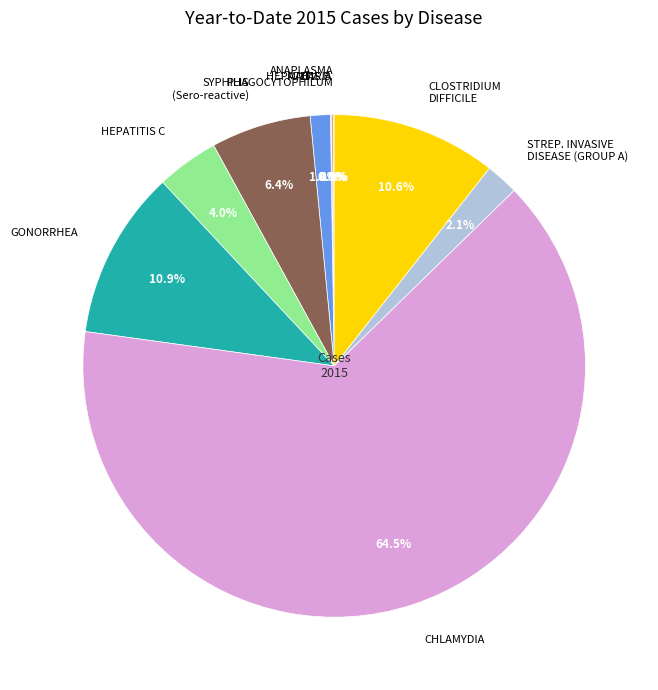

What is the total percentage of GONORRHEA and SYPHILIS (Sero-reactive)?

17.3%